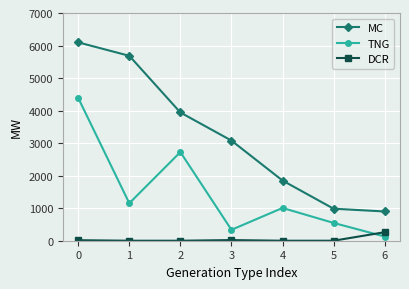

True or false: MC has a value of 1110 at 4.

False